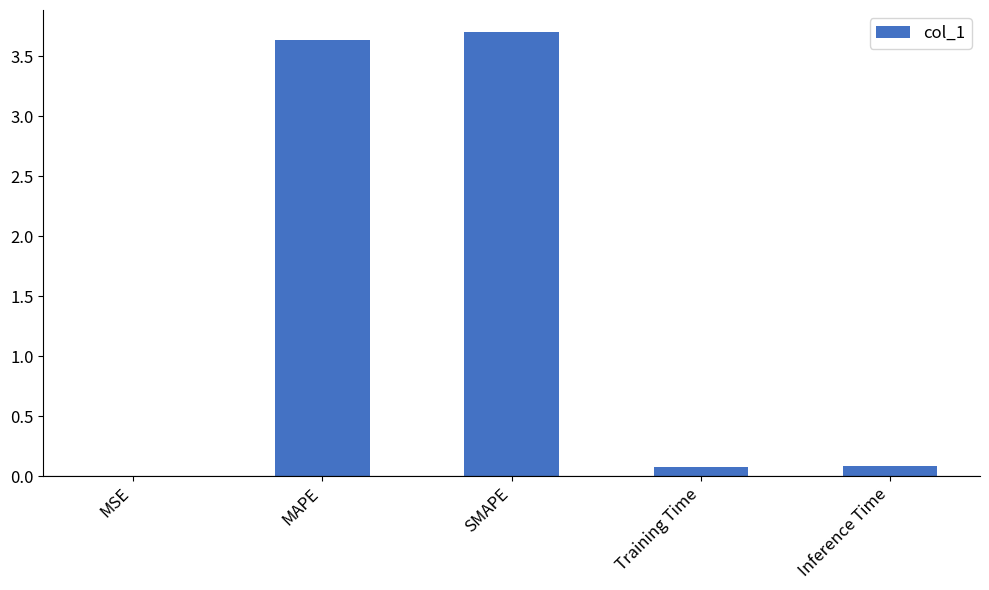

What is the greatest value displayed?

3.7